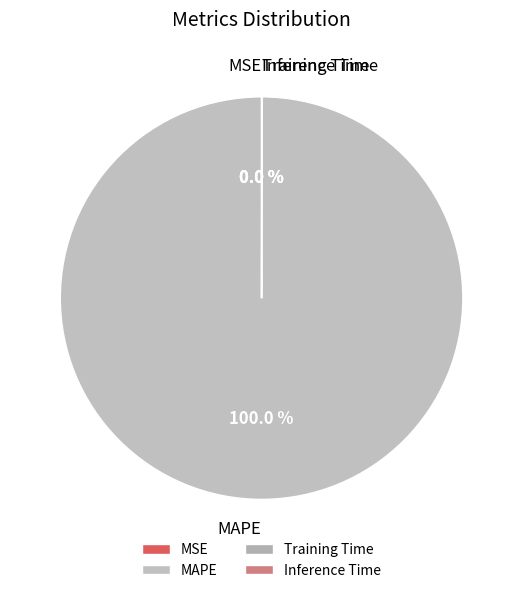

What is the majority slice?

MAPE